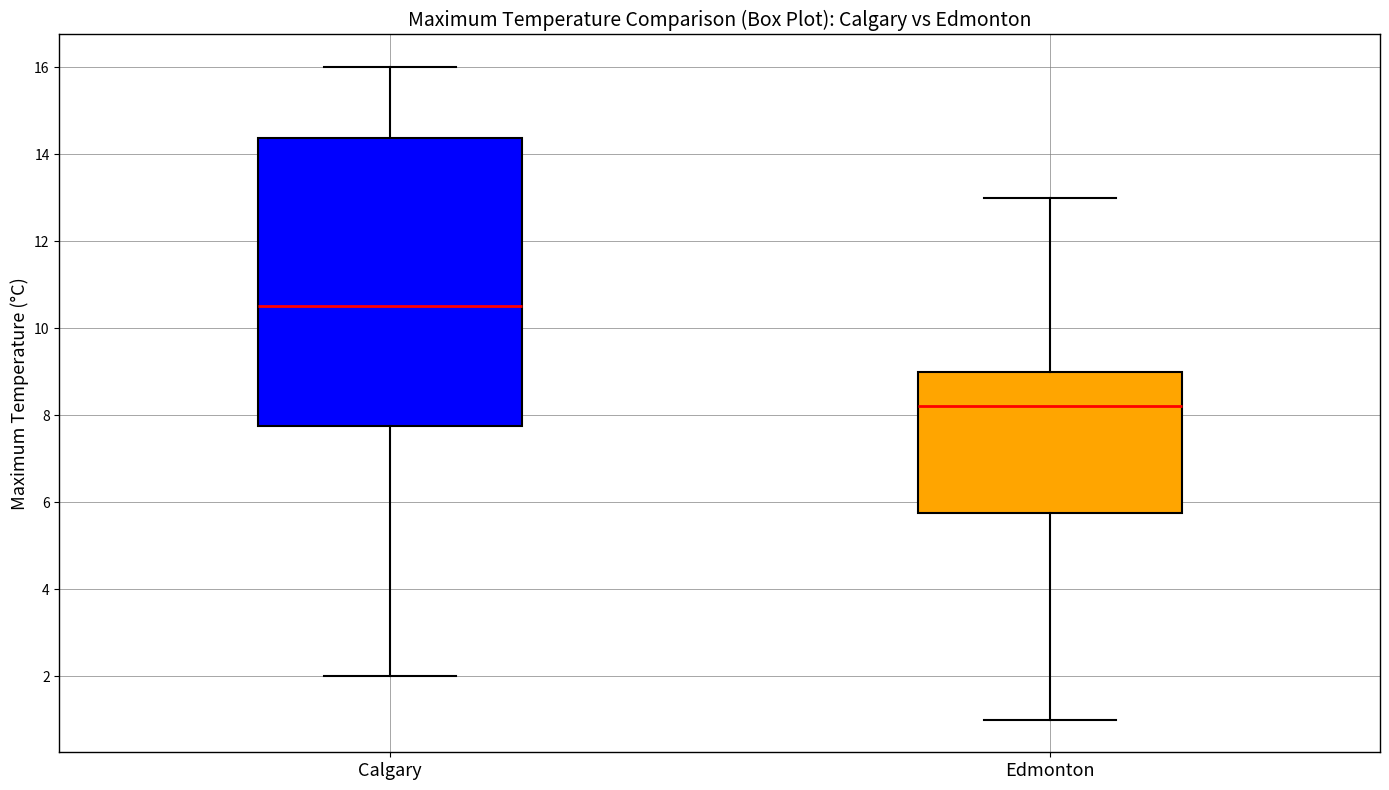

Reading left to right, read every box against the y-axis: the position of its median line, the range the box covers, and the ends of its whiskers. The values are not printed on the chart, so give them approximately, as read against the axis.

Calgary: median 10.6, box 7.8 to 14.4, whiskers 2.0 to 16.0
Edmonton: median 8.2, box 5.8 to 9.0, whiskers 1.0 to 13.0